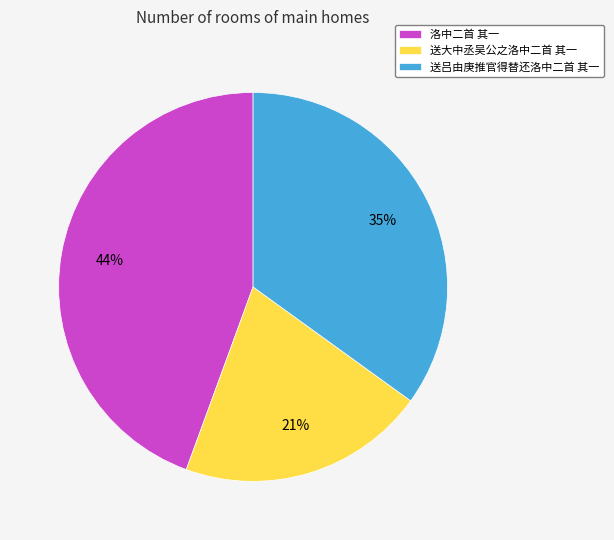

True or false: 洛中二首 其一 accounts for 51% of the total.

False